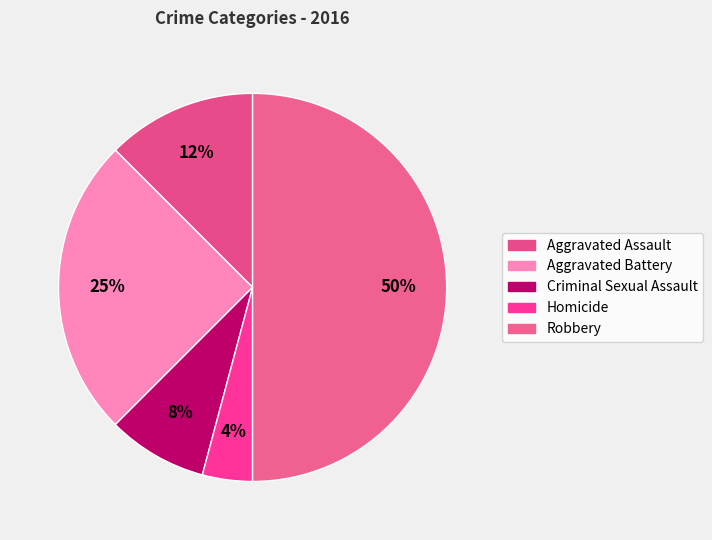

How much of the chart is everything except Robbery?

50.0%